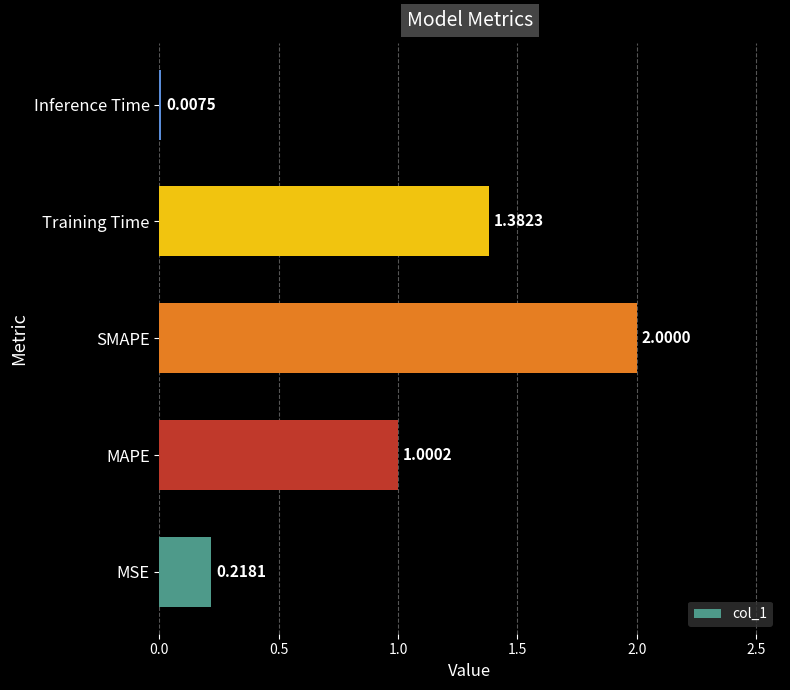

At which label is the value closest to 1?

MAPE